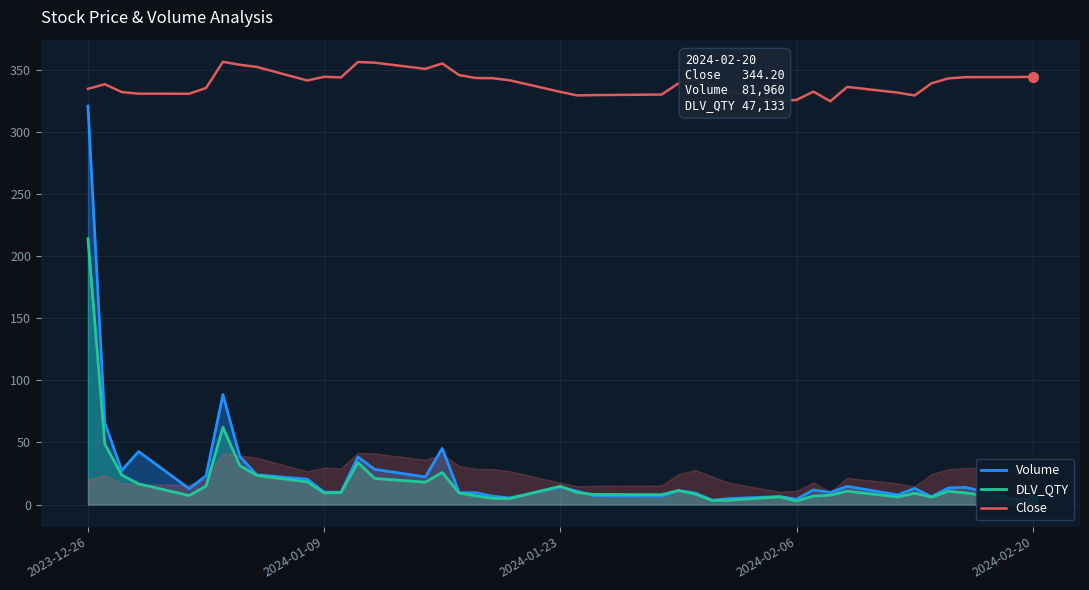

How many data points does each series have?

40